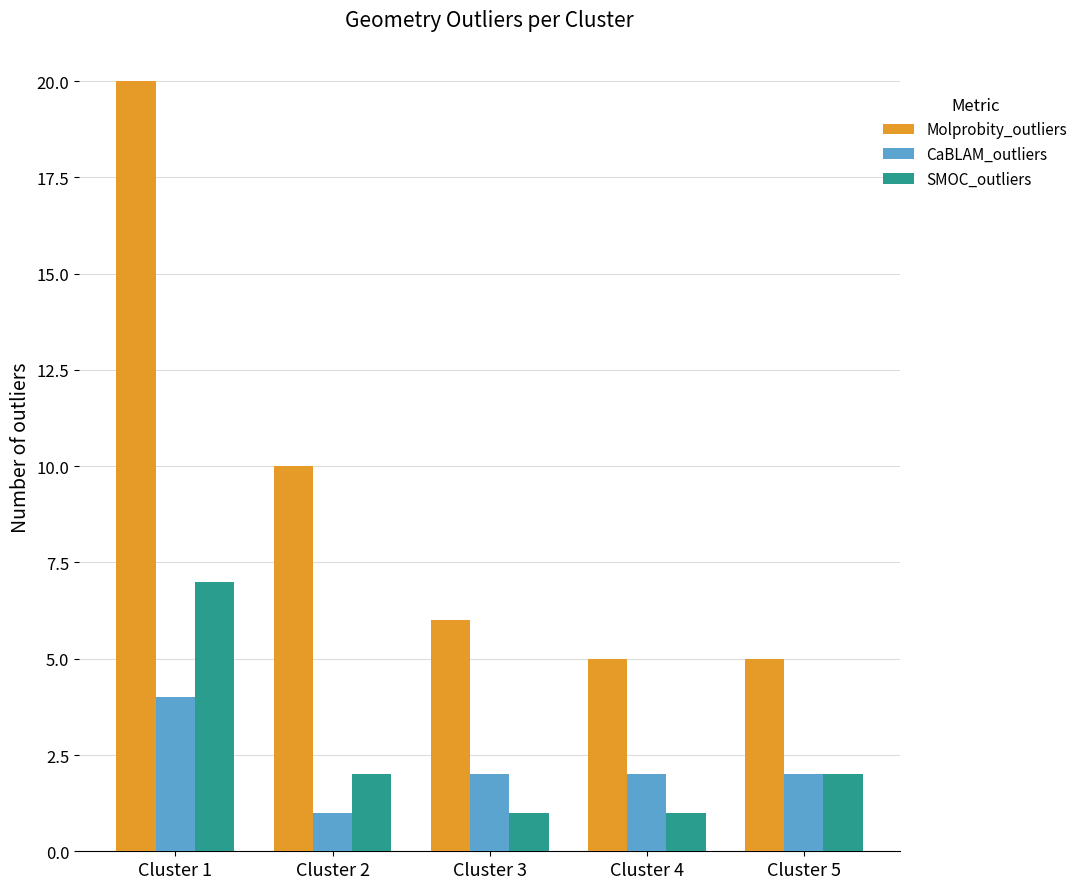

Reading right to left, extract all data points from this chart.

Molprobity_outliers: 5	5	6	10	20
CaBLAM_outliers: 2	2	2	1	4
SMOC_outliers: 2	1	1	2	7